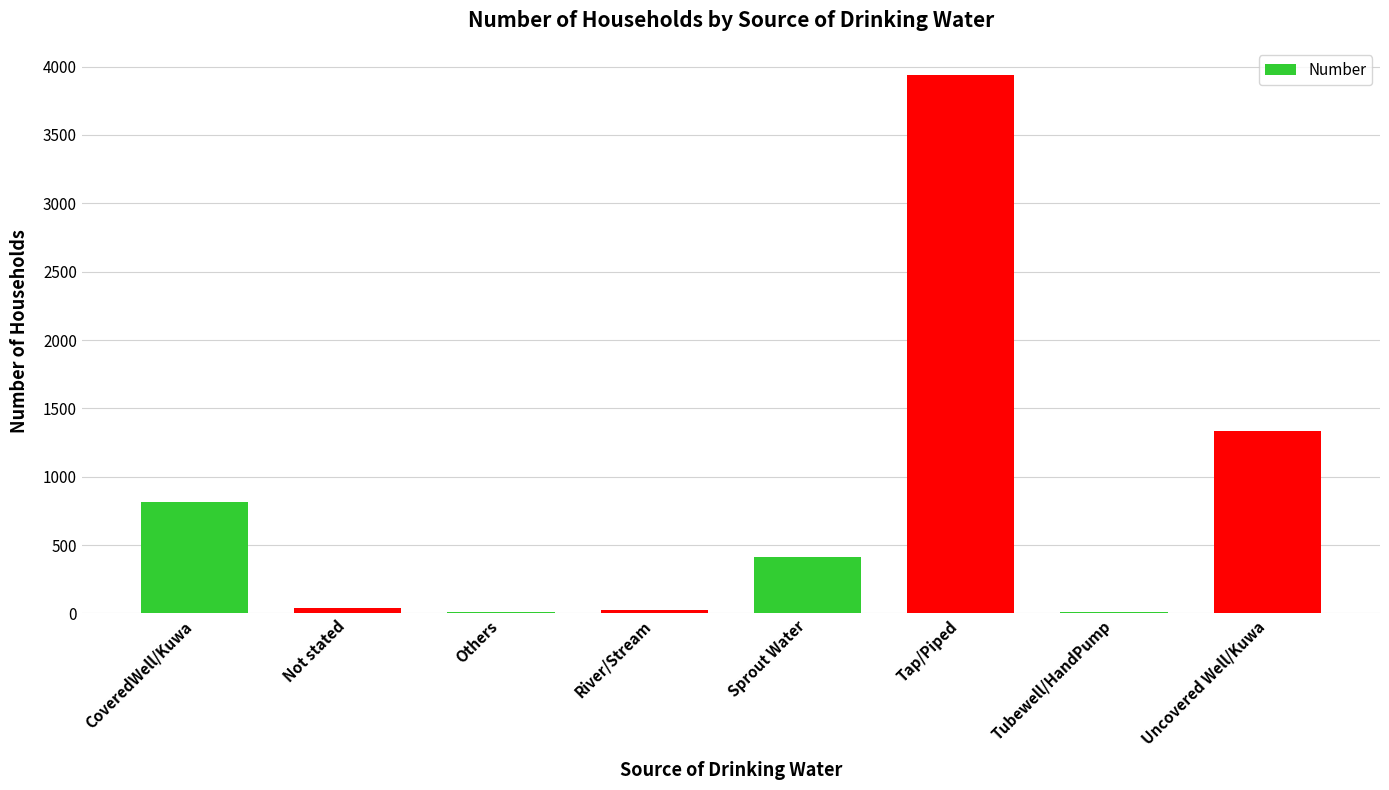

What is the approximate value at CoveredWell/Kuwa, to the nearest 50?

800